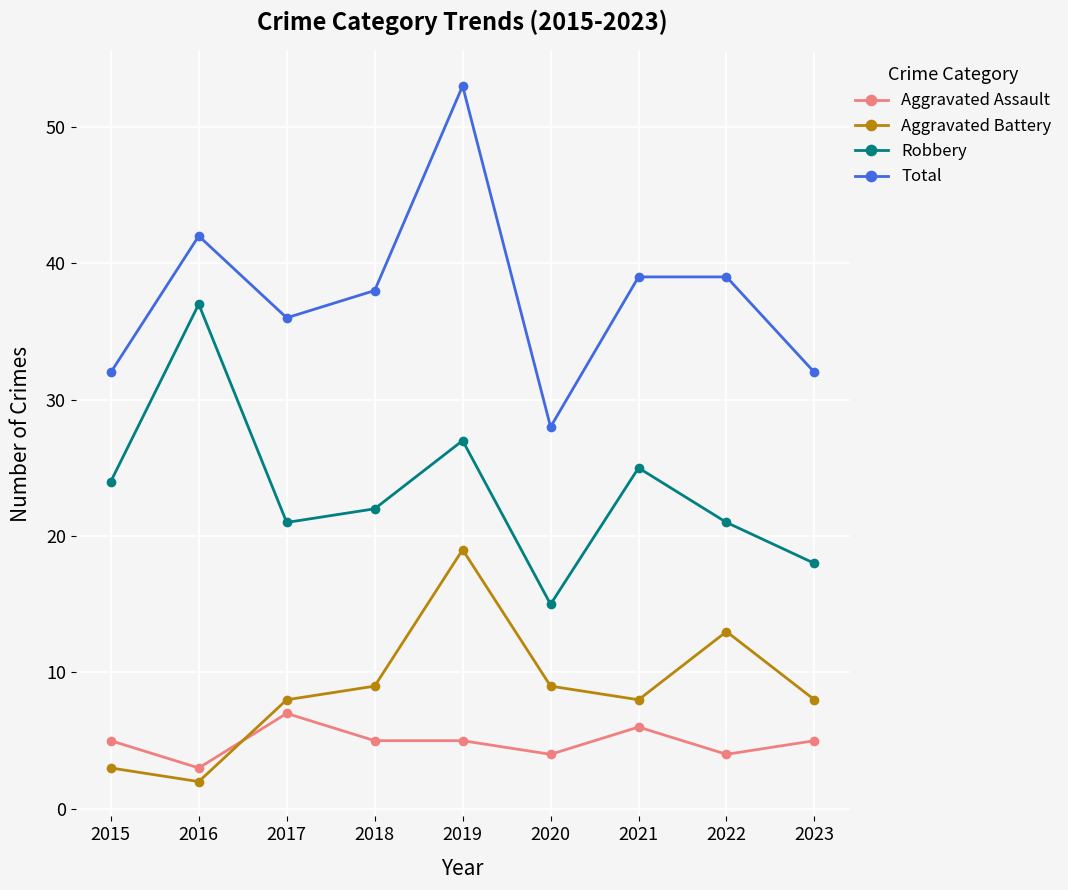

At which category does the chart reach its minimum across all series?

2016